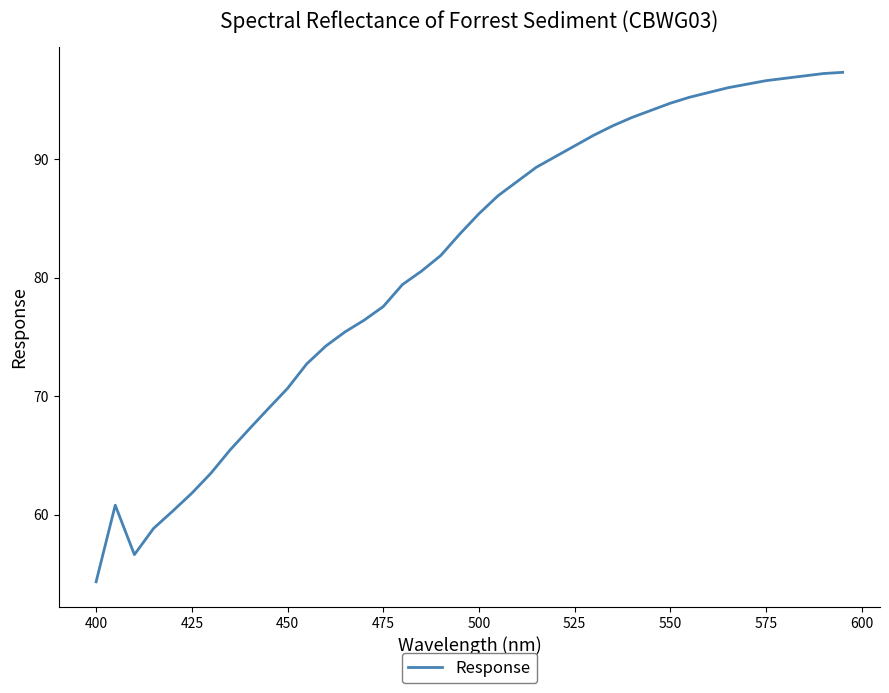

What is the minimum value shown in the chart?

54.3